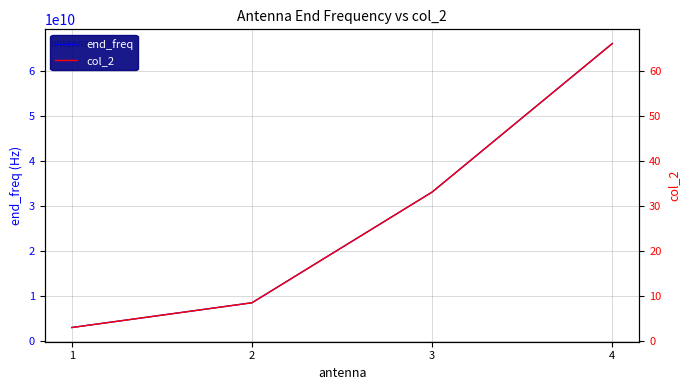

True or false: end_freq has a value of 66000000000.0 at 4.

True